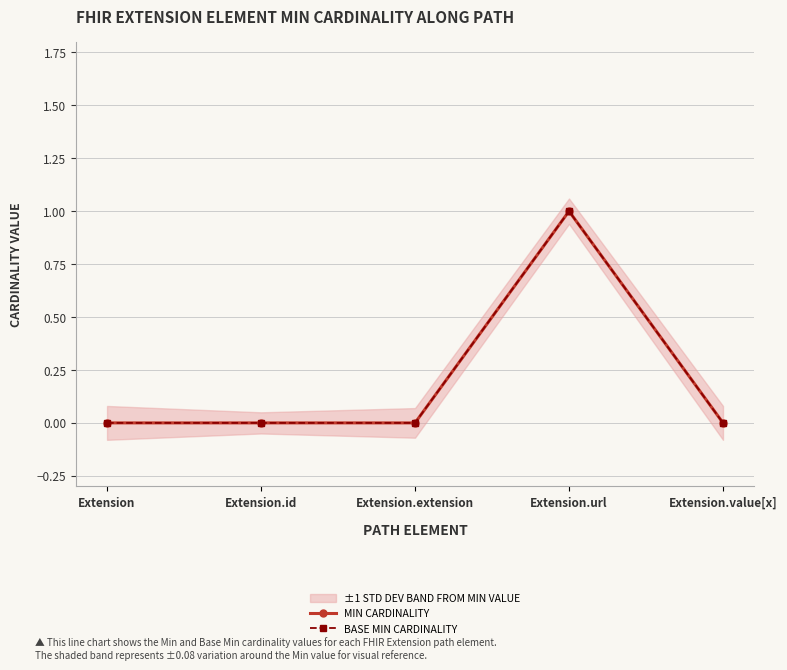

Which series has the largest range (max minus min)?

MIN CARDINALITY